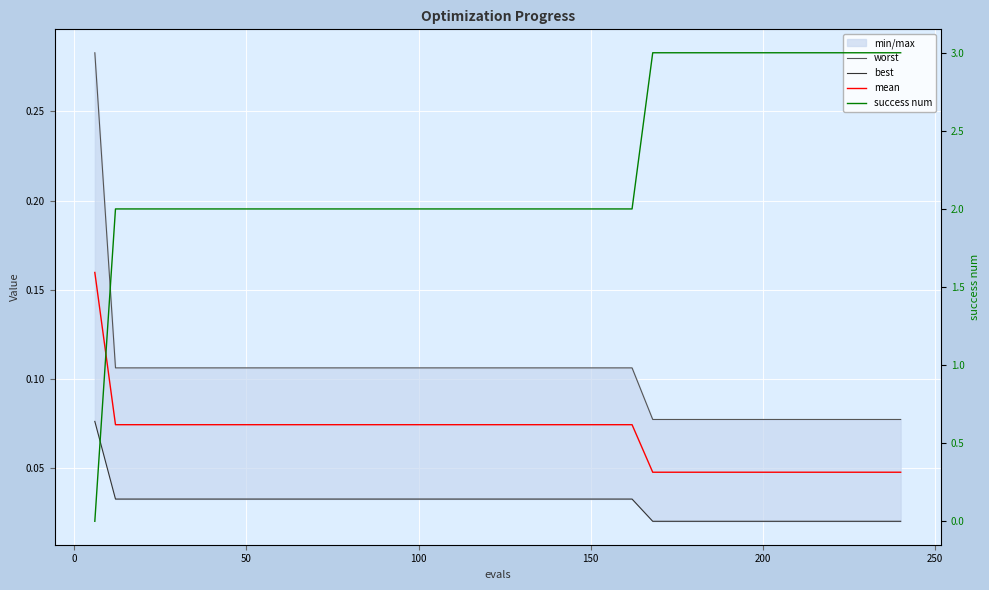

True or false: best has a value of 0.0 at 25.

False